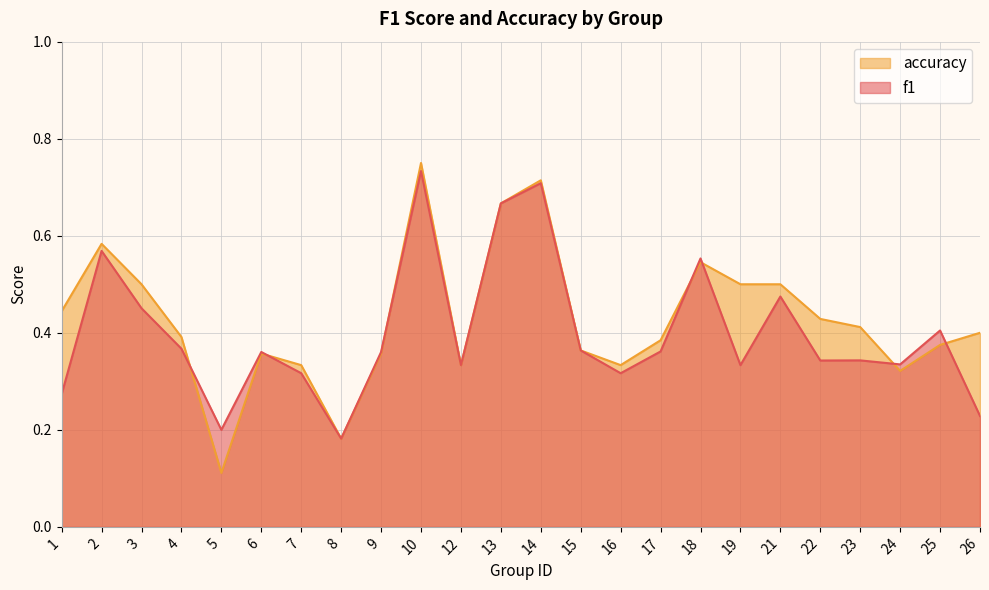

List the series in order of their peak value, lowest first.

f1, accuracy